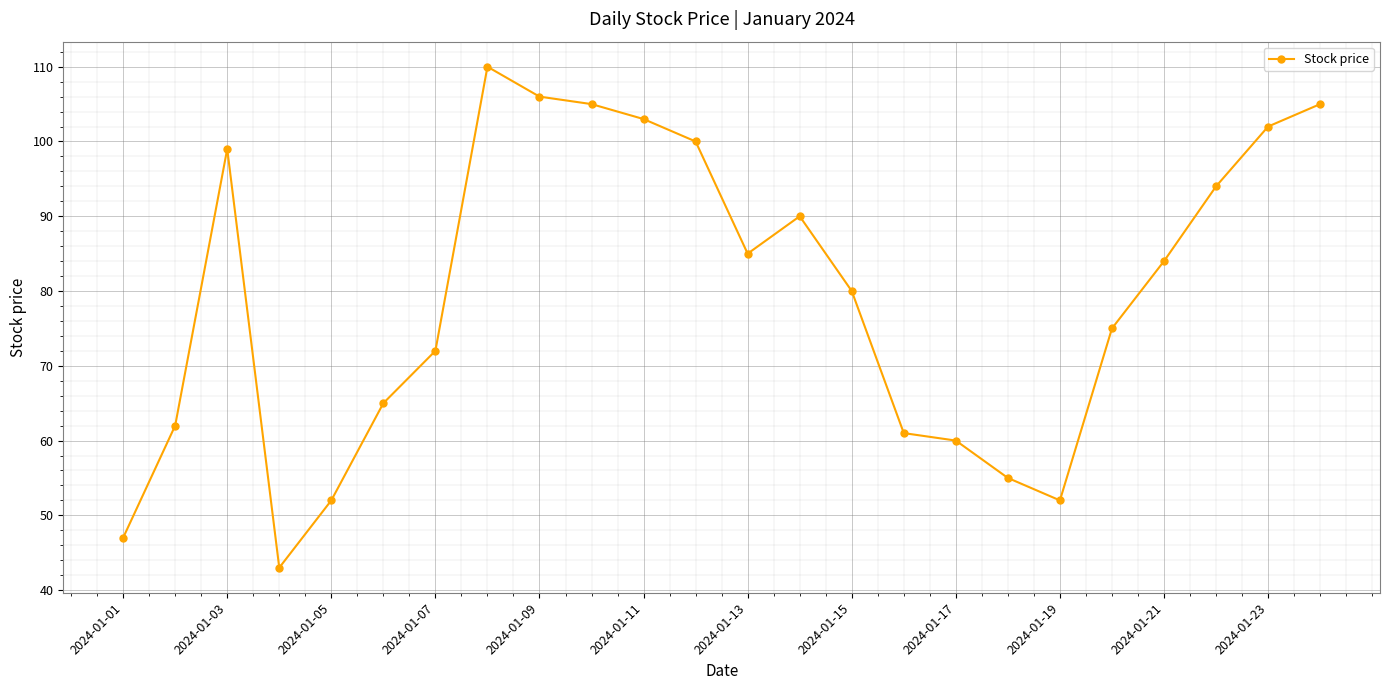

What is the average value?

79